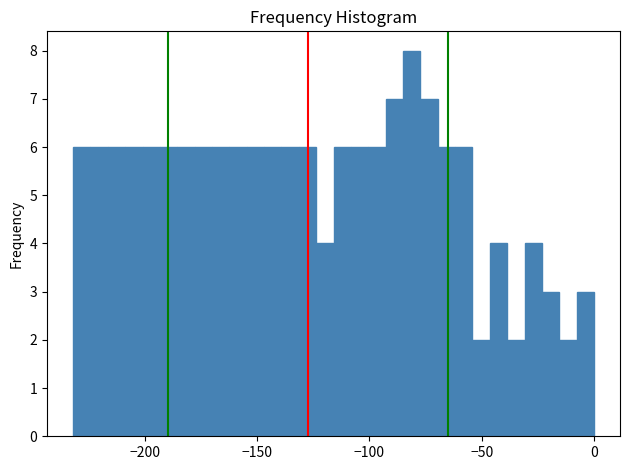

Around what value on the x-axis is the tallest bar? Give the approximate position of its centre, as read against the axis.

-80